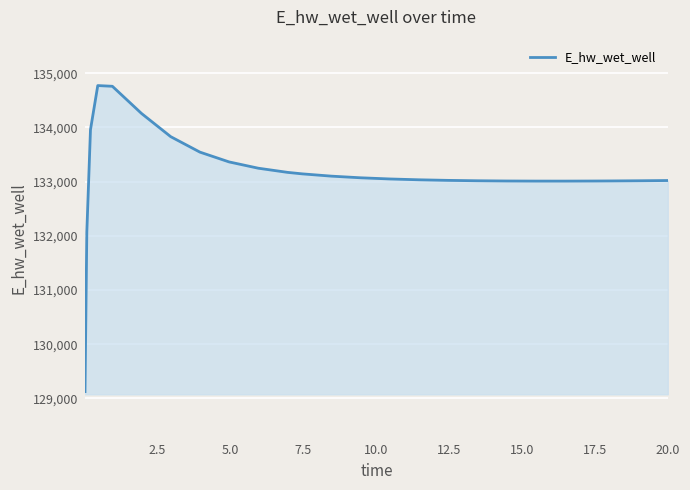

What is the smallest value displayed?

129124.3